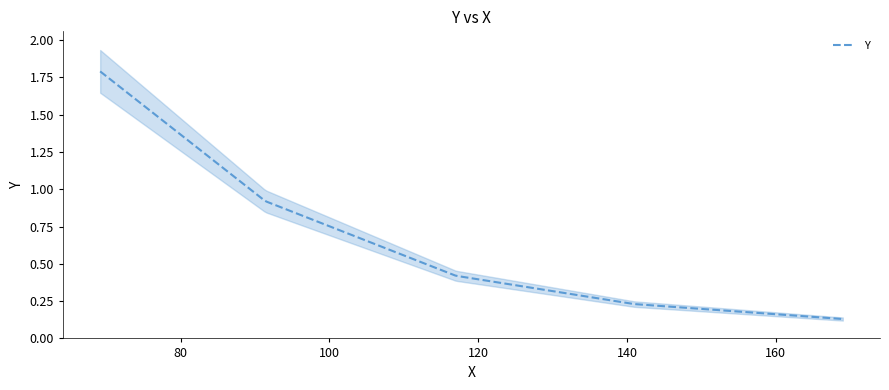

At which label is the value closest to 0?

169.0